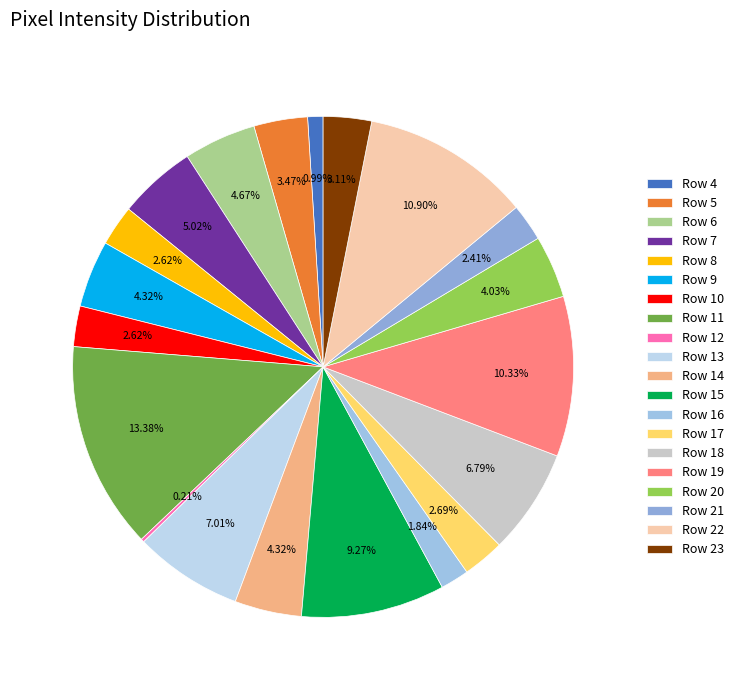

What is the smallest slice in the pie chart?

Row 12